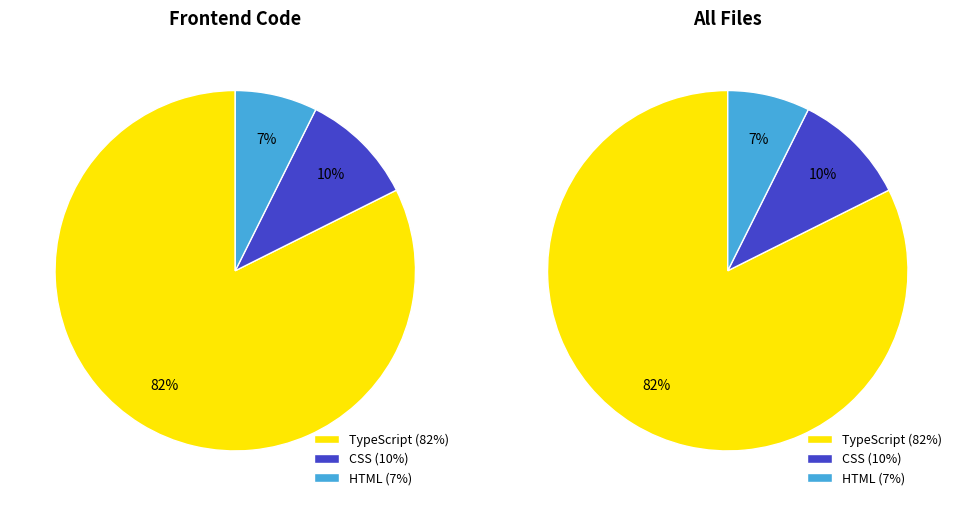

Does TypeScript account for over 50% of the chart?

Yes